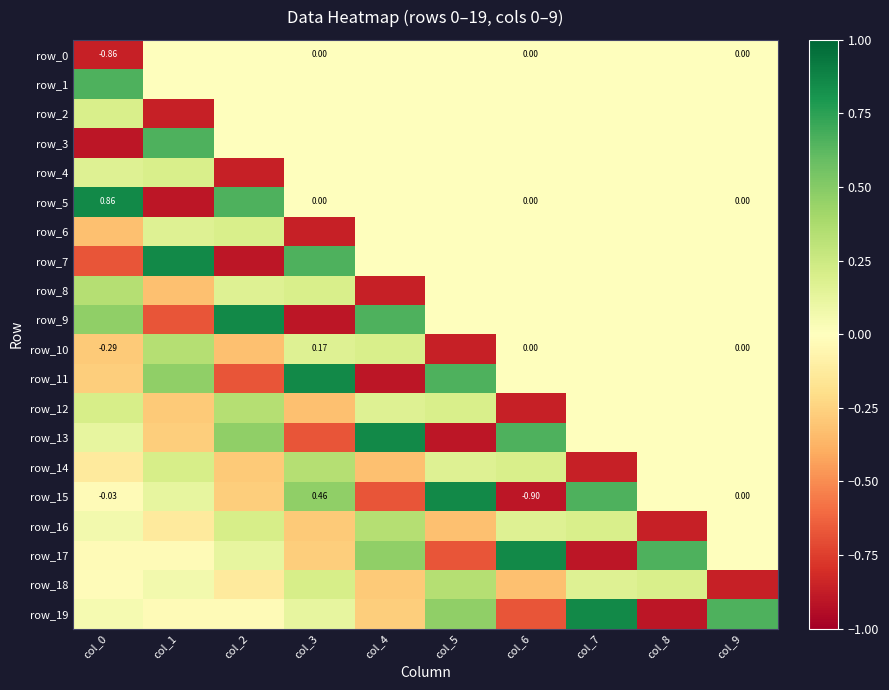

Rank the series by their maximum value, from lowest to highest.

row_0, row_2, row_4, row_6, row_8, row_10, row_12, row_14, row_16, row_18, row_1, row_3, row_5, row_7, row_9, row_11, row_13, row_15, row_17, row_19